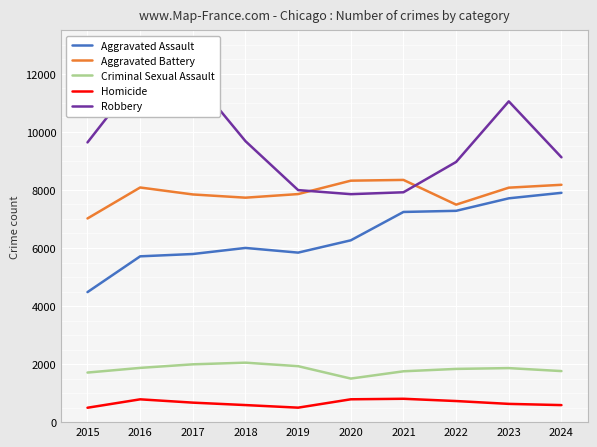

What is the value of the Aggravated Assault point at the 9th from the left?

7712